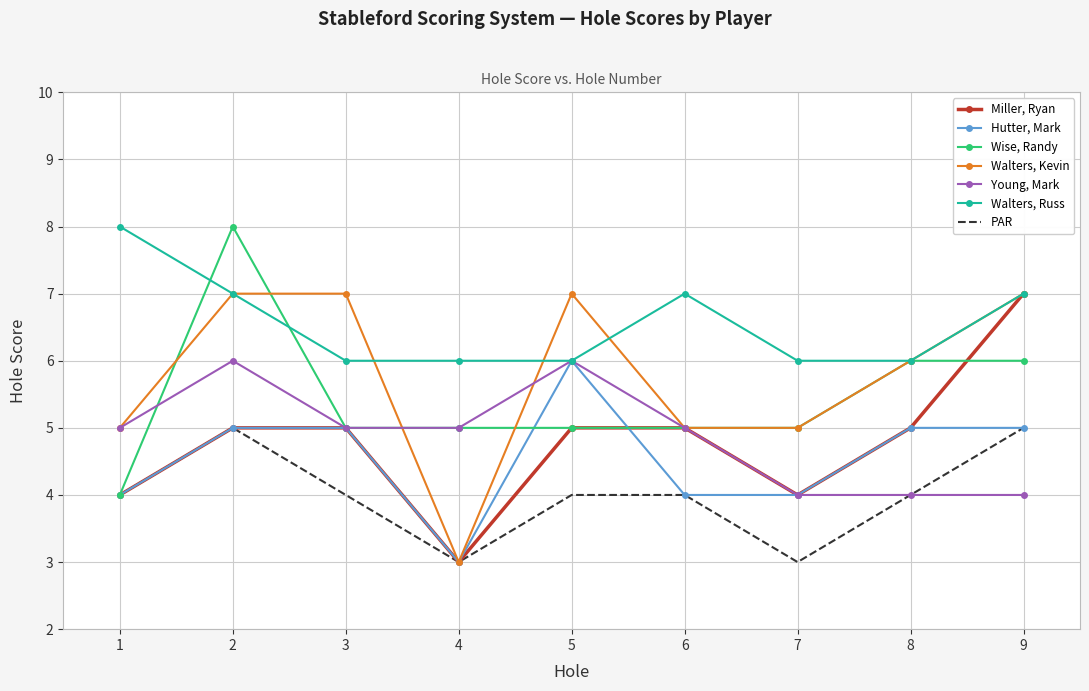

What is the sum of all Wise, Randy values?

49